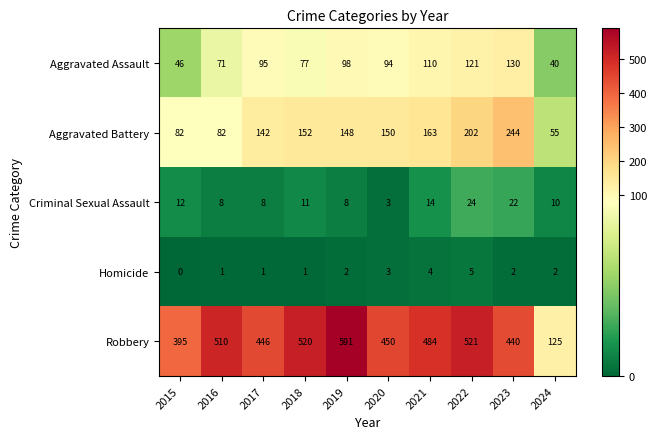

The Robbery series shows 510 at 2016. True or false?

True